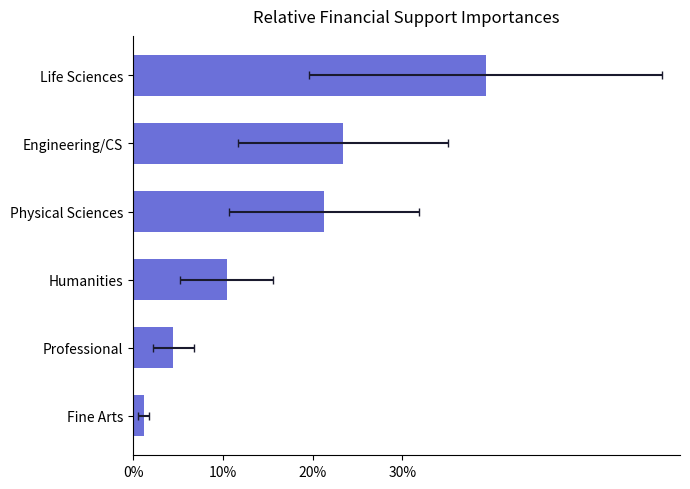

What is the maximum value shown in the chart?

0.4